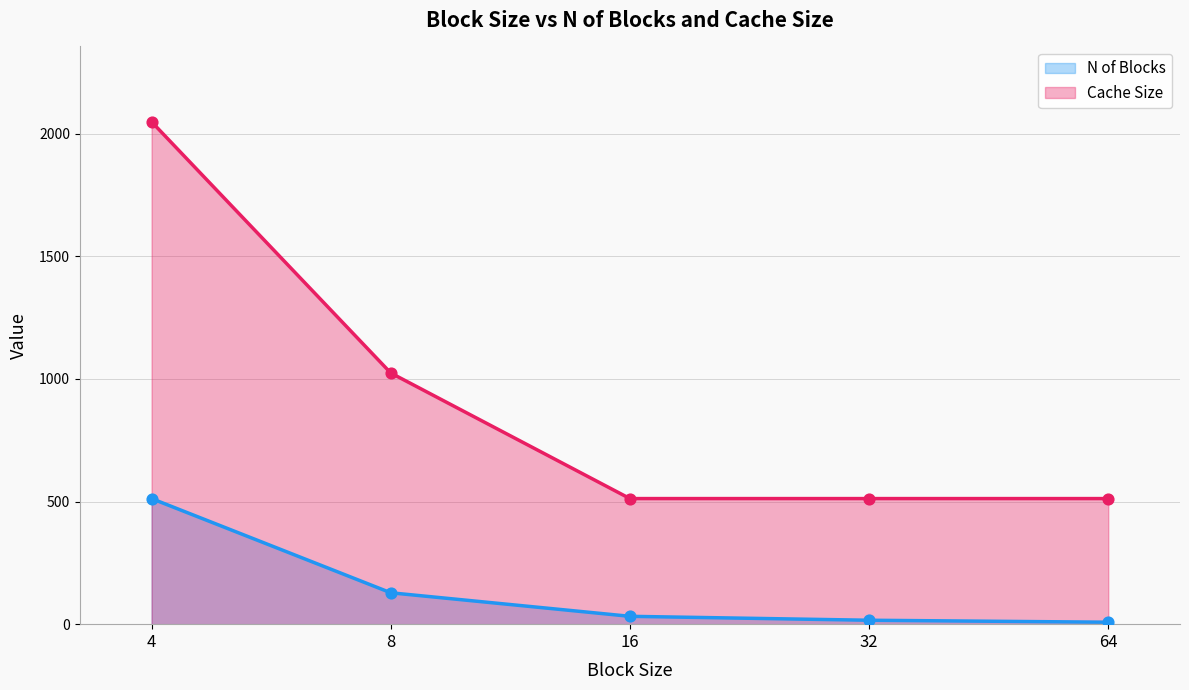

What is the total value across all series at 32?

528